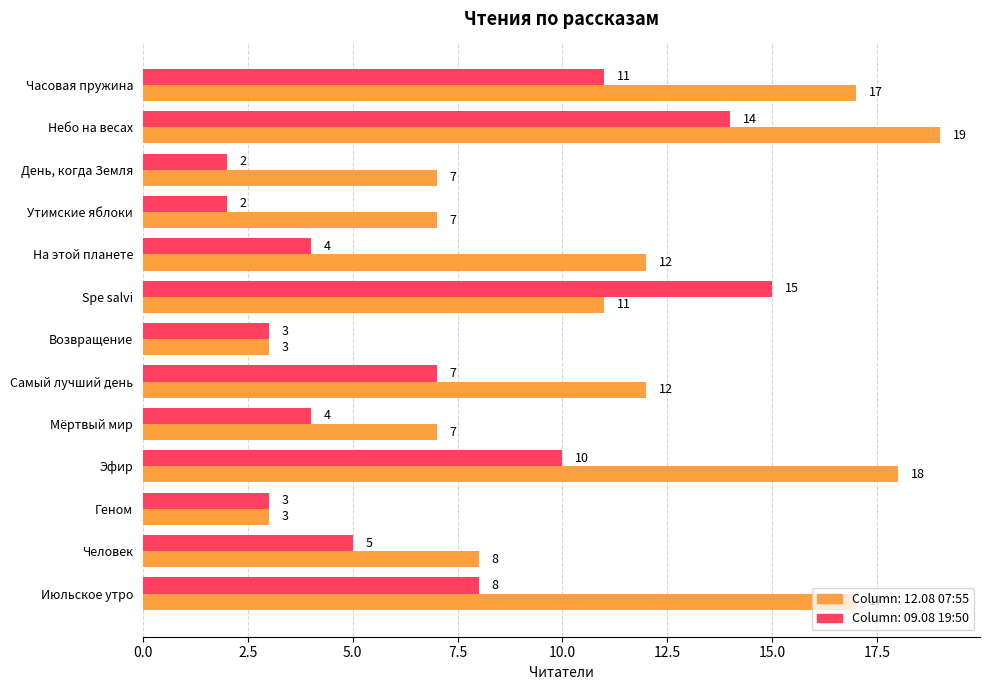

What is the total value across all series at Небо на весах?

33